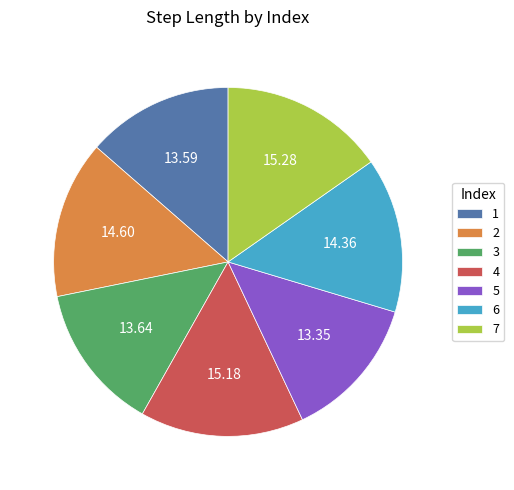

Is it true that 2 is 25% of the pie?

False